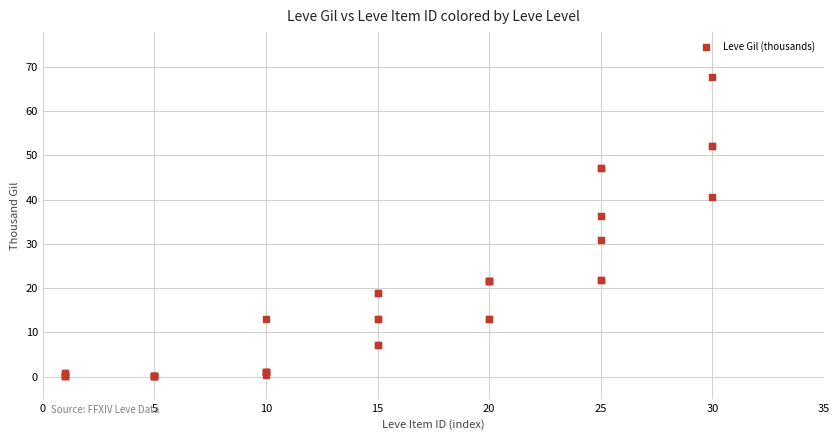

What Y value in the scatter plot is closest to 33?

30.8